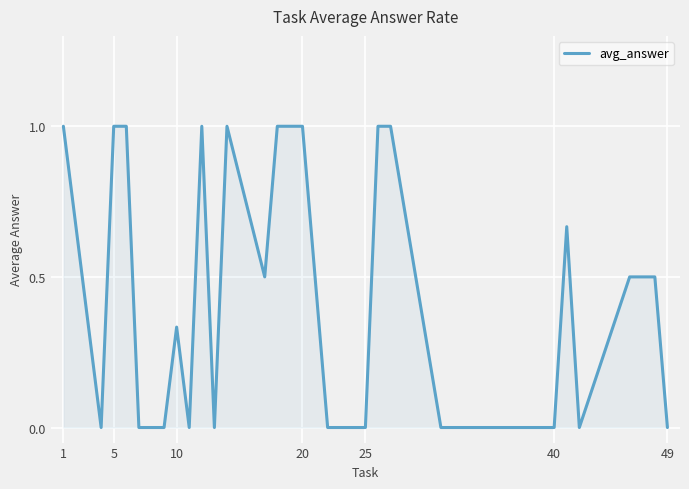

Does the chart display data point markers on the line(s)?

No